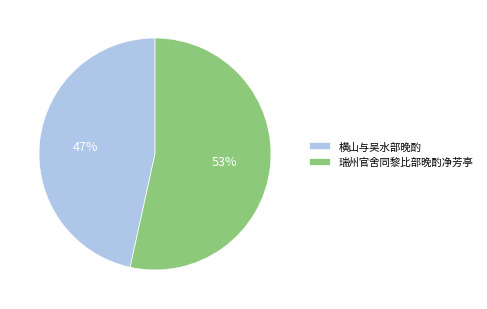

Rank the categories by value from highest to lowest.

瑞州官舍同黎比部晚酌净芳亭, 横山与吴水部晚酌